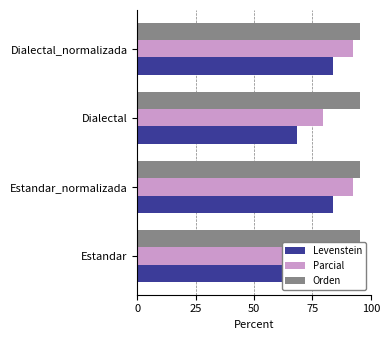

What are all the series names shown in the legend?

Levenstein, Parcial, Orden